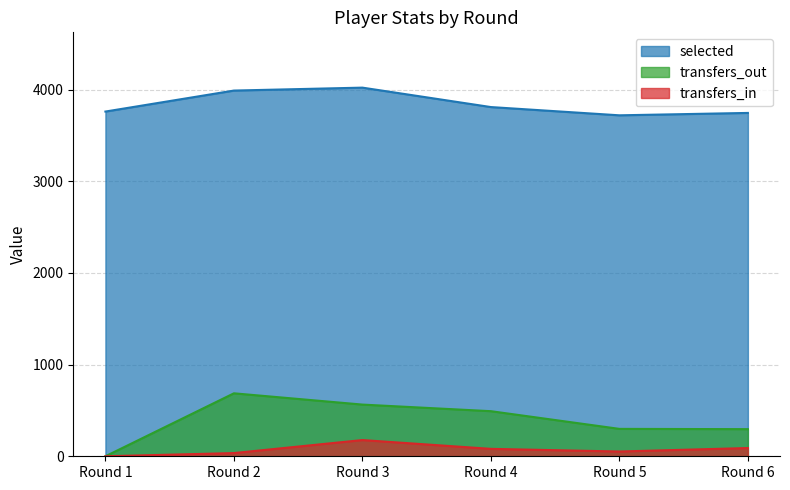

Reading left to right, list all the values displayed in this chart.

selected: Round 1=3761	Round 2=3990	Round 3=4022	Round 4=3810	Round 5=3720	Round 6=3746
transfers_in: Round 1=0	Round 2=35	Round 3=177	Round 4=81	Round 5=52	Round 6=90
transfers_out: Round 1=0	Round 2=687	Round 3=564	Round 4=492	Round 5=299	Round 6=296